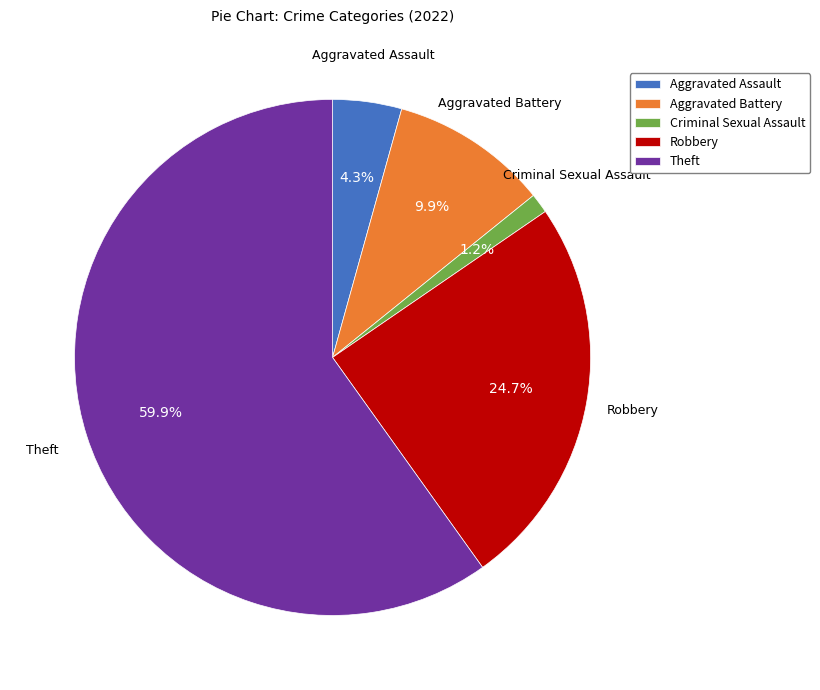

Count the number of slices in the pie.

5